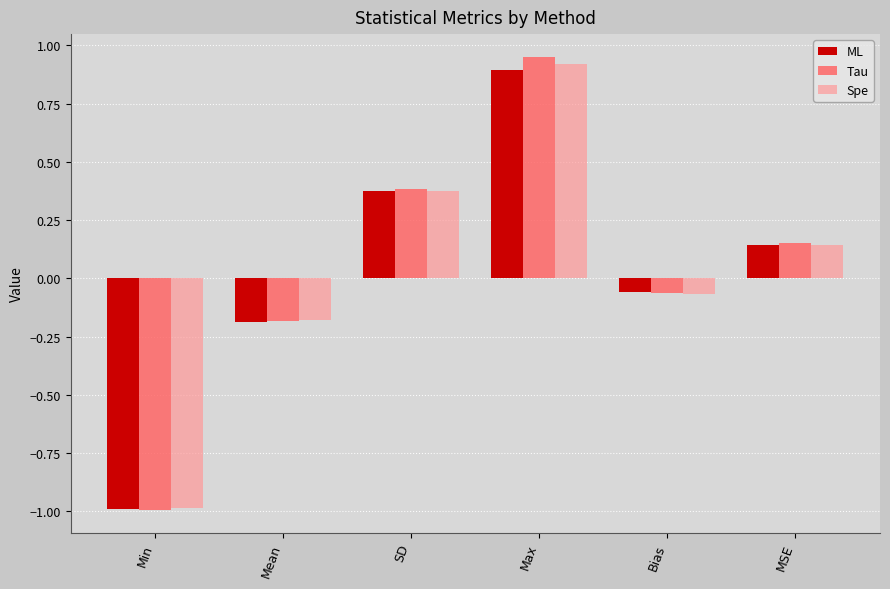

At which label is Spe closest to 0?

Bias